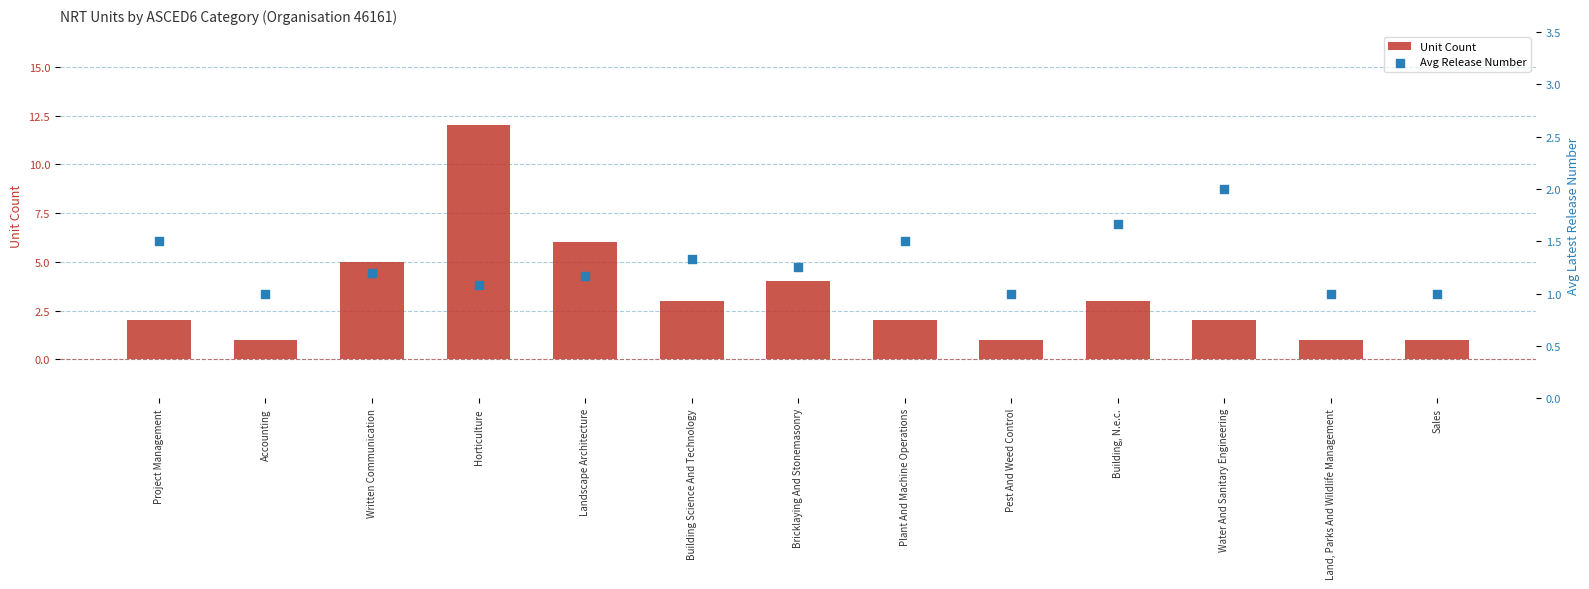

What is the total value across all series at Horticulture?

13.1